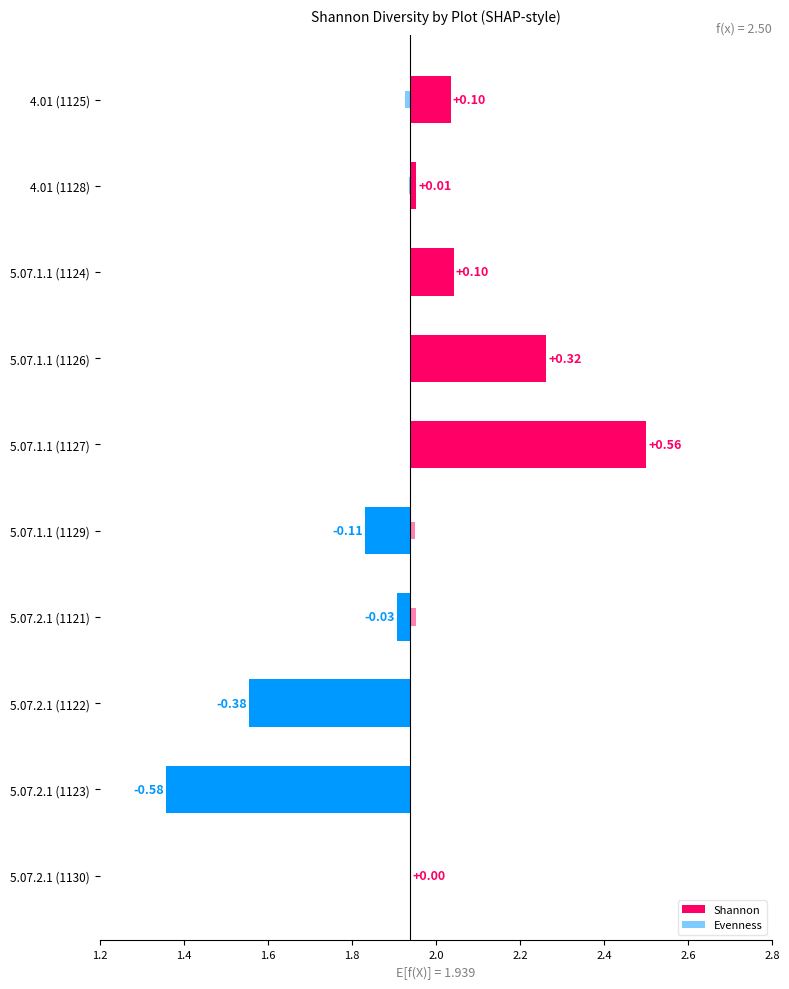

Which category has the lowest value in the Shannon series?

5.07.2.1 (1123)